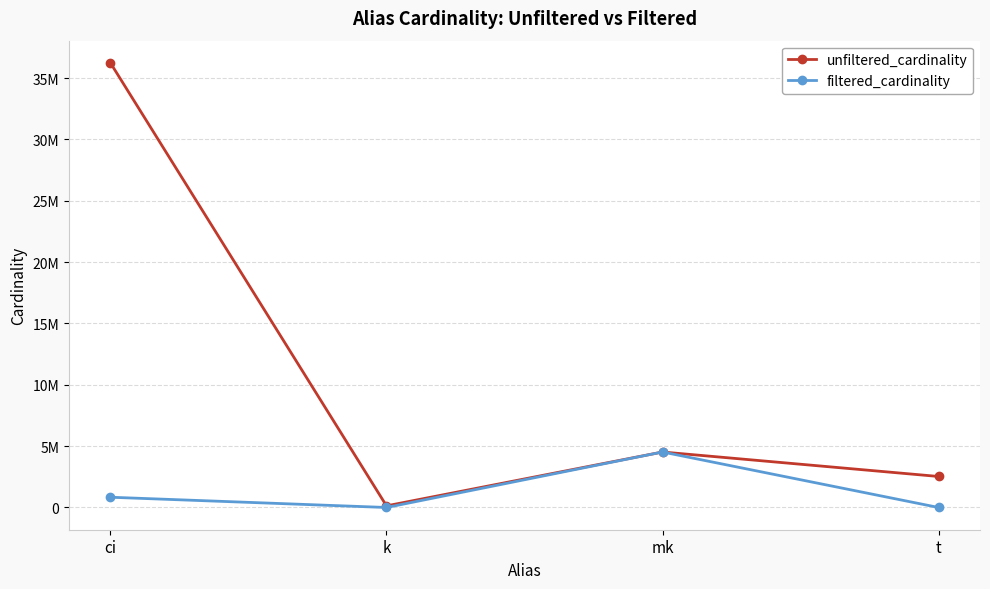

True or false: filtered_cardinality and unfiltered_cardinality cross at least once.

False